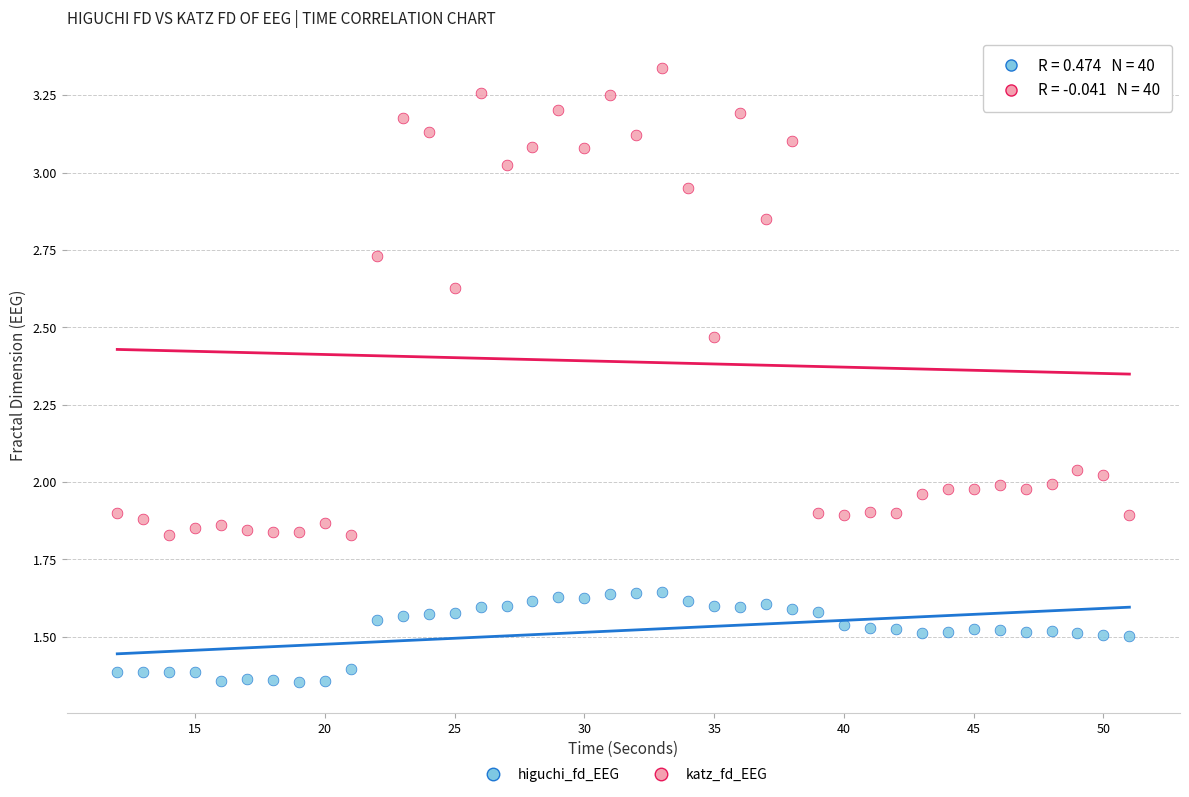

Which series has the widest spread of Y values?

katz_fd_EEG